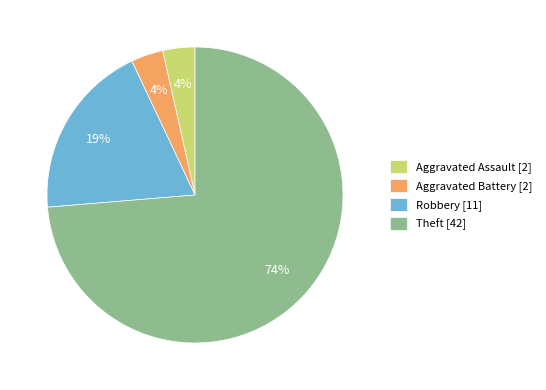

To the nearest percent, what is the average slice percentage?

25%